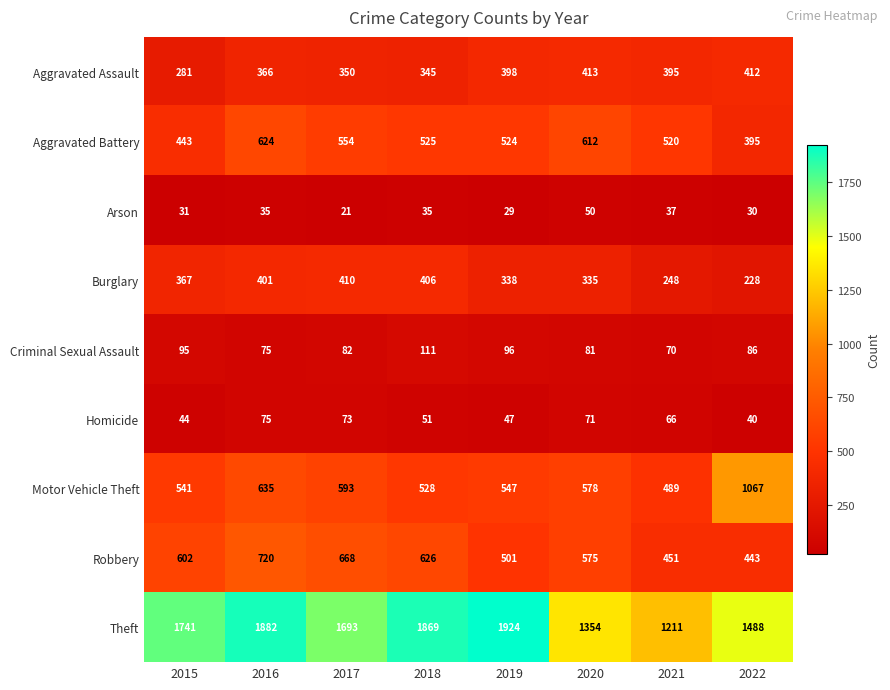

What is the difference between the Aggravated Assault values at 2017 and 2021?

45